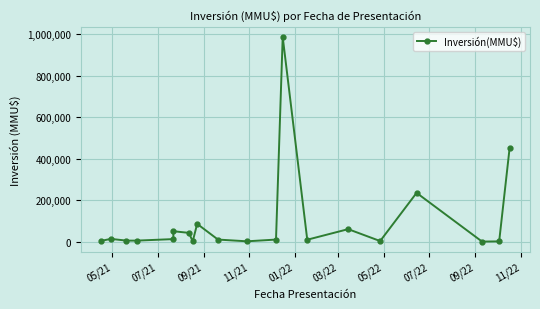

True or false: the data has more than 0 interior local peaks.

True